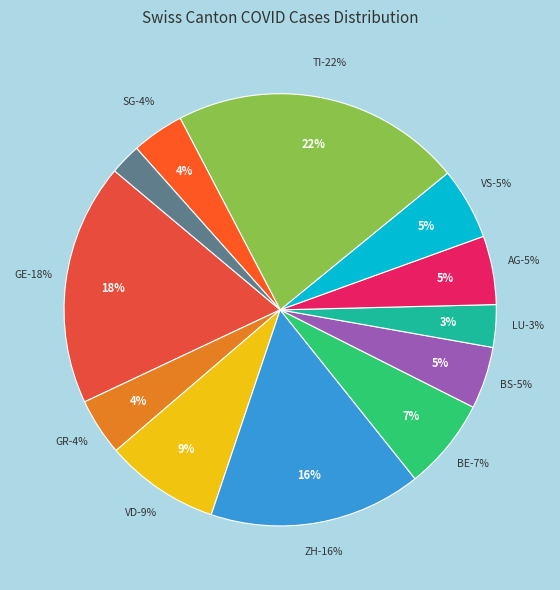

Does any single category account for the majority?

No